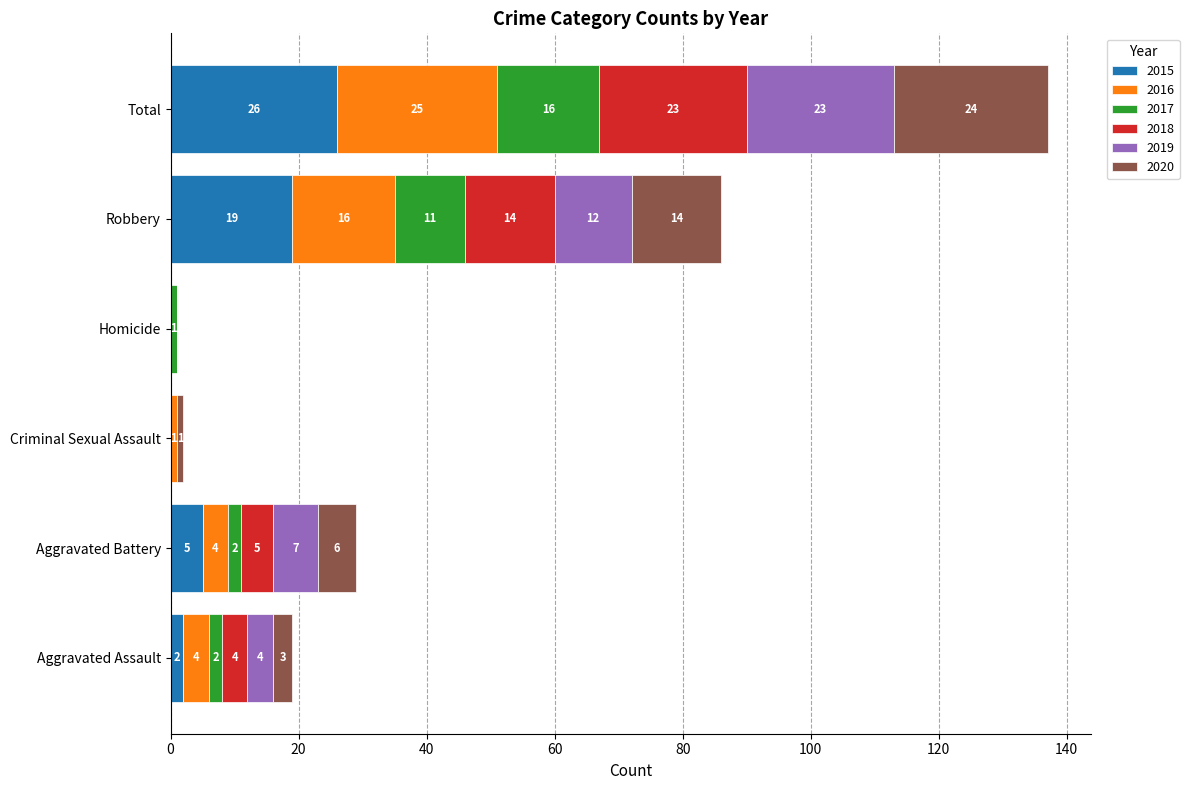

At which category is the sum across all series the highest?

Total